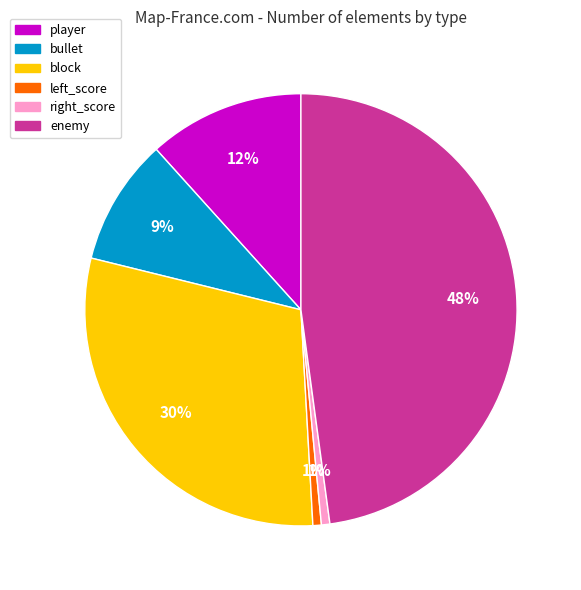

What is the largest slice in the pie chart?

enemy